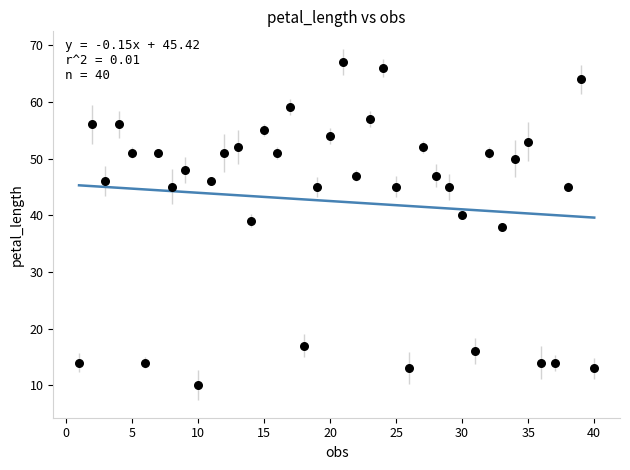

What is the range of Y values (max minus min)?

57